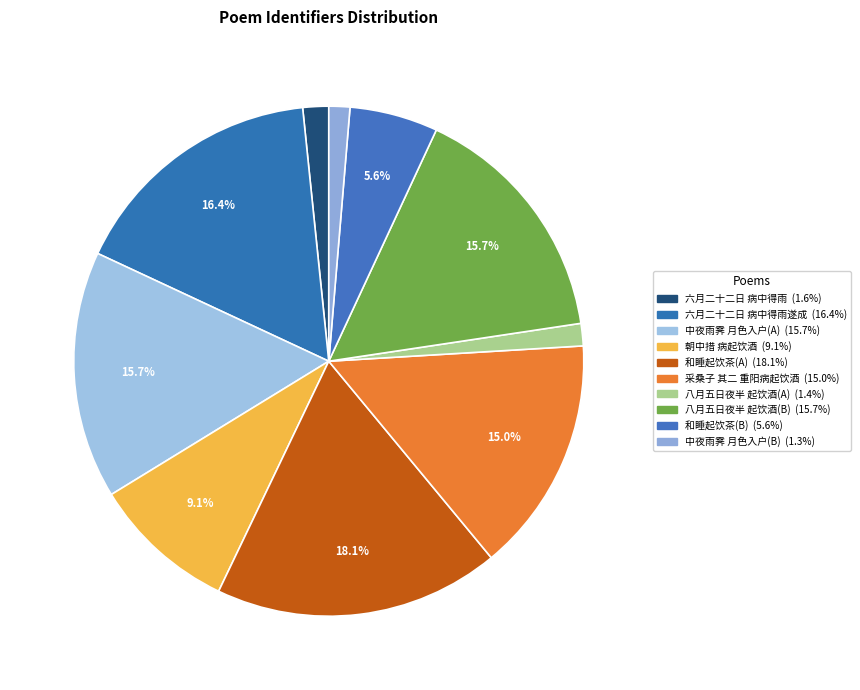

Count the number of slices in the pie.

10